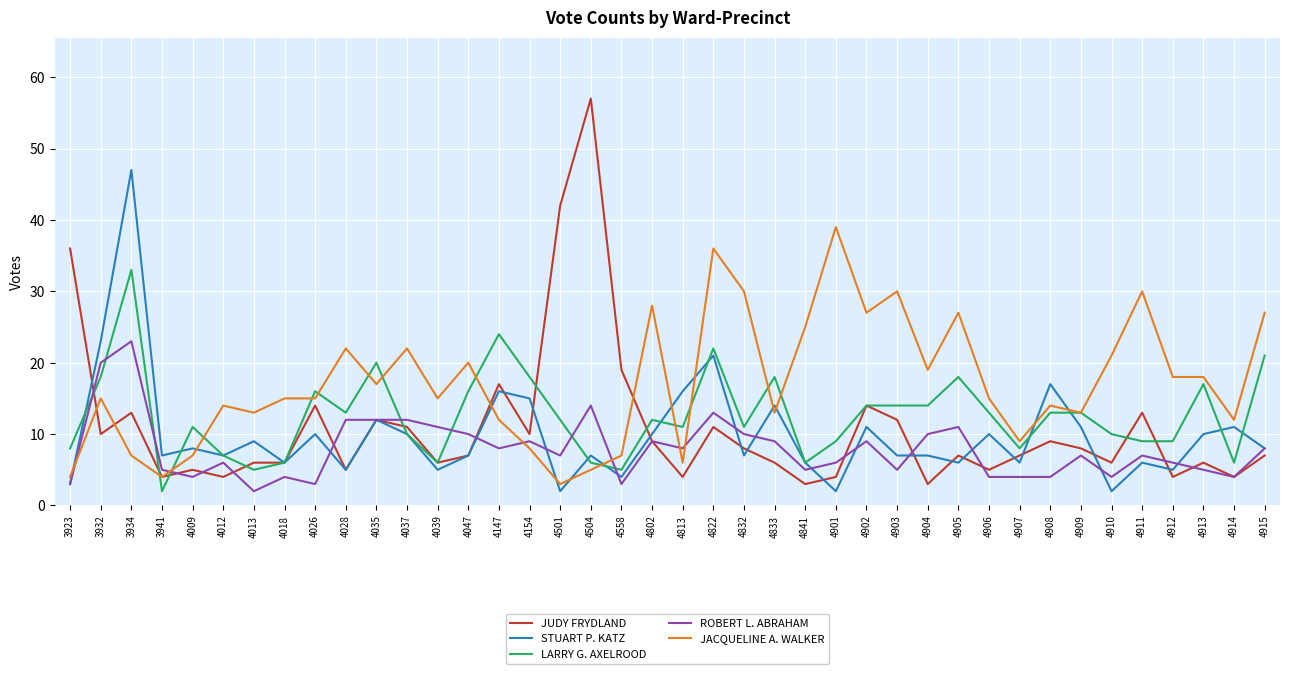

True or false: LARRY G. AXELROOD has a value of 5 at 4832.

False